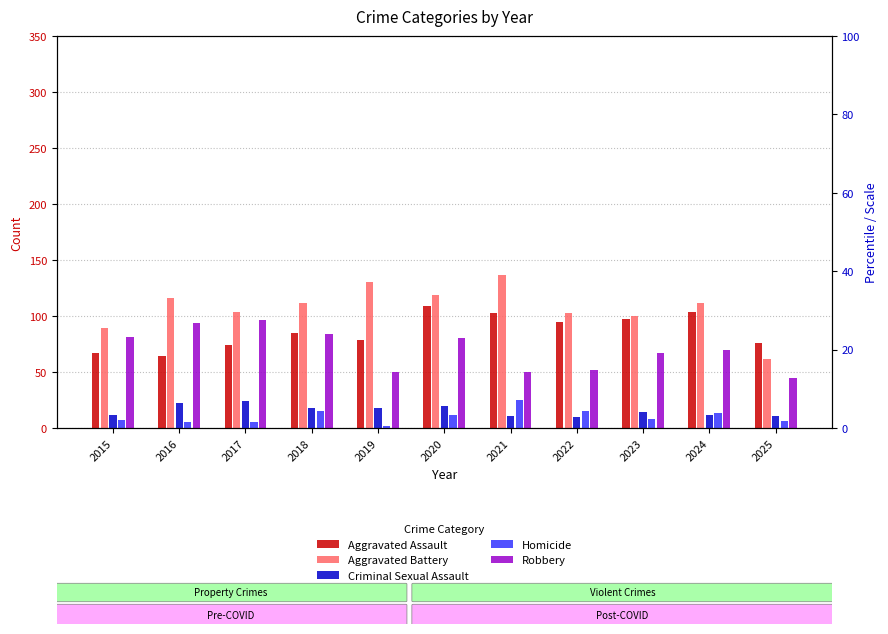

What is the total value across all series at 2016?

301